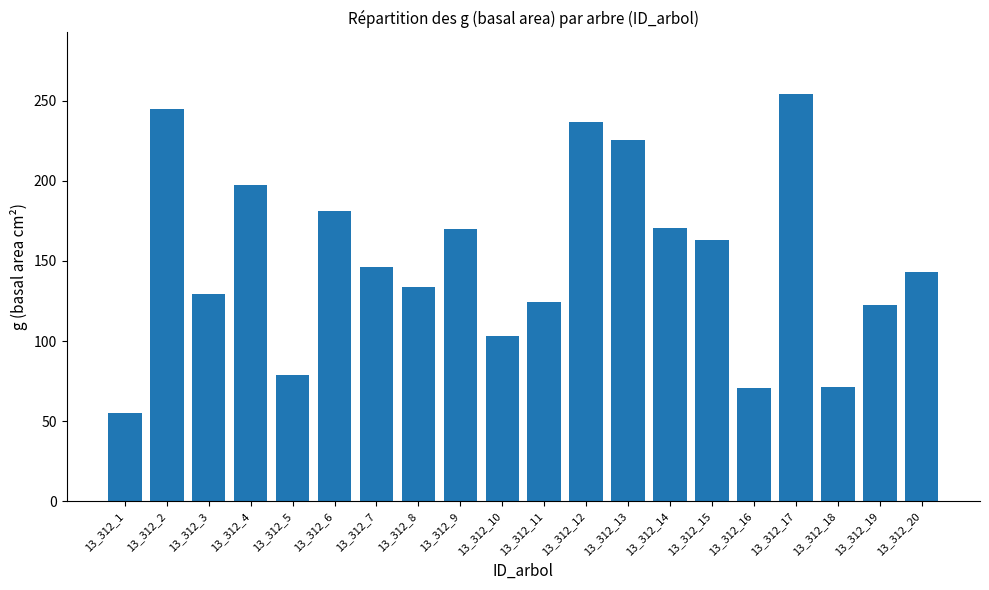

The value at 13_312_3 is 129.7. True or false?

True